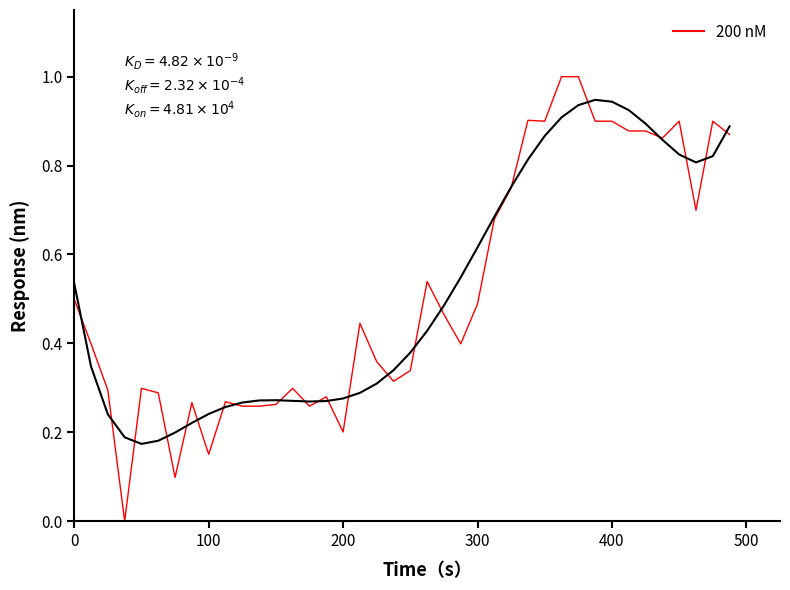

What is the sum of the values at 27 and 30?

1.9